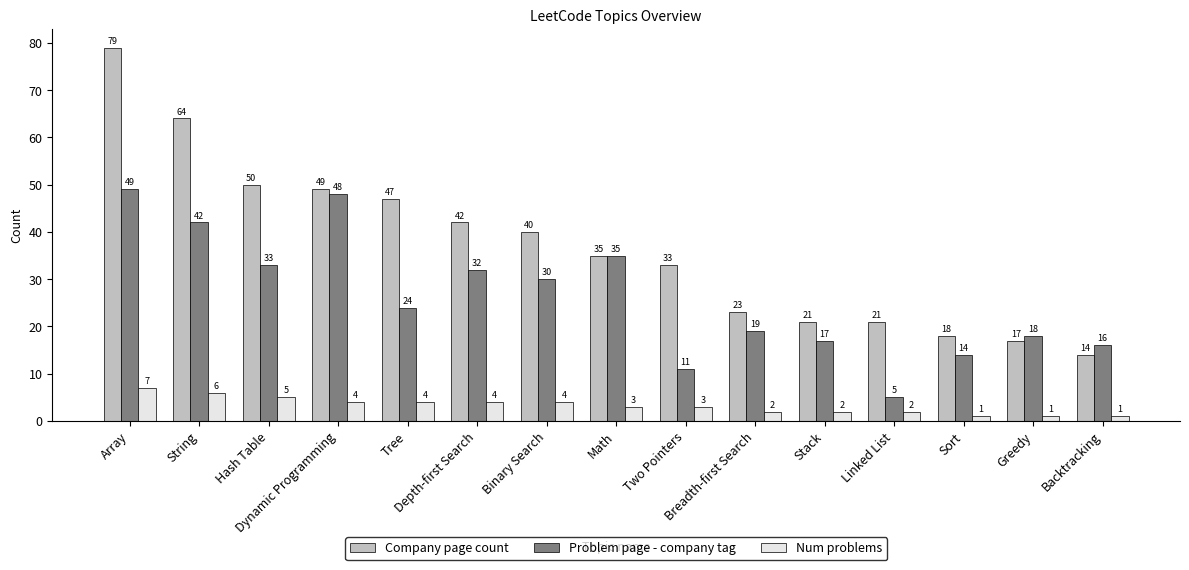

What position from the right is Array?

15